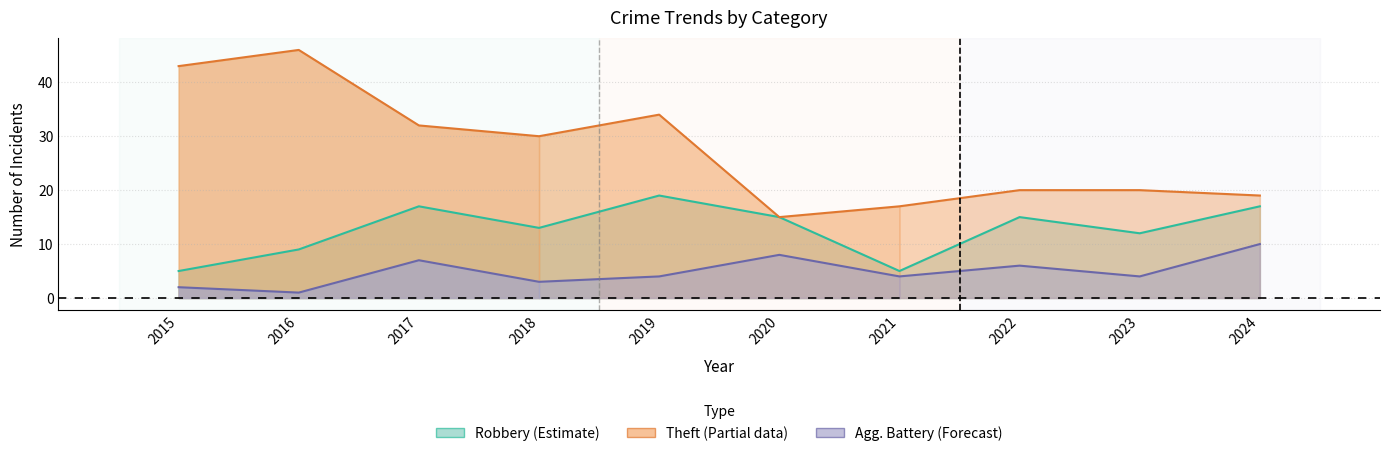

What is the average value of the Theft series?

28